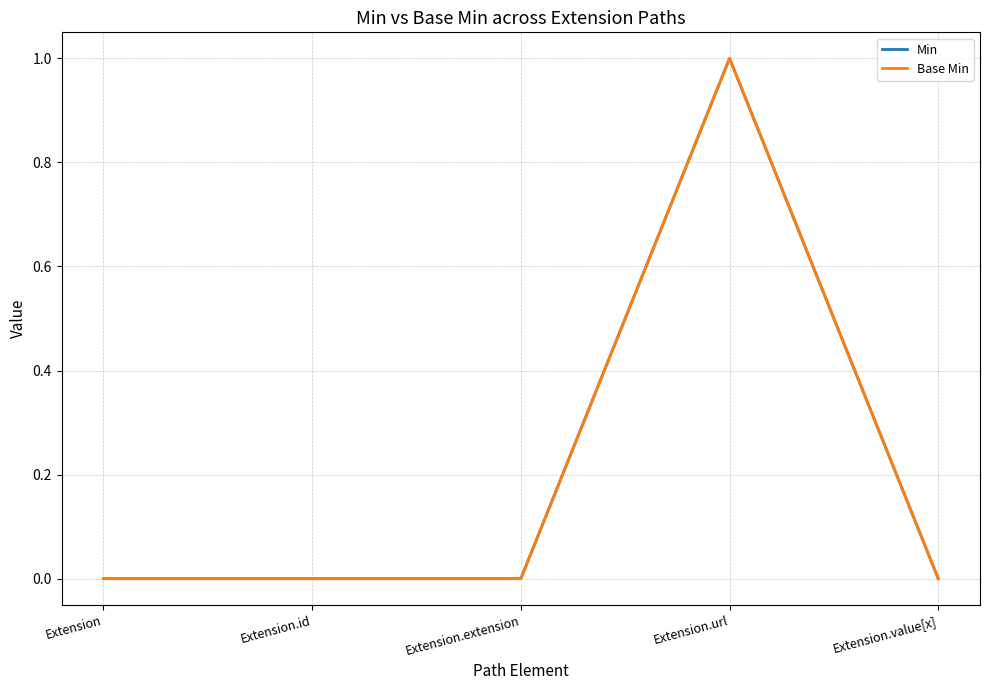

Is this an area chart (filled region under the line)?

No